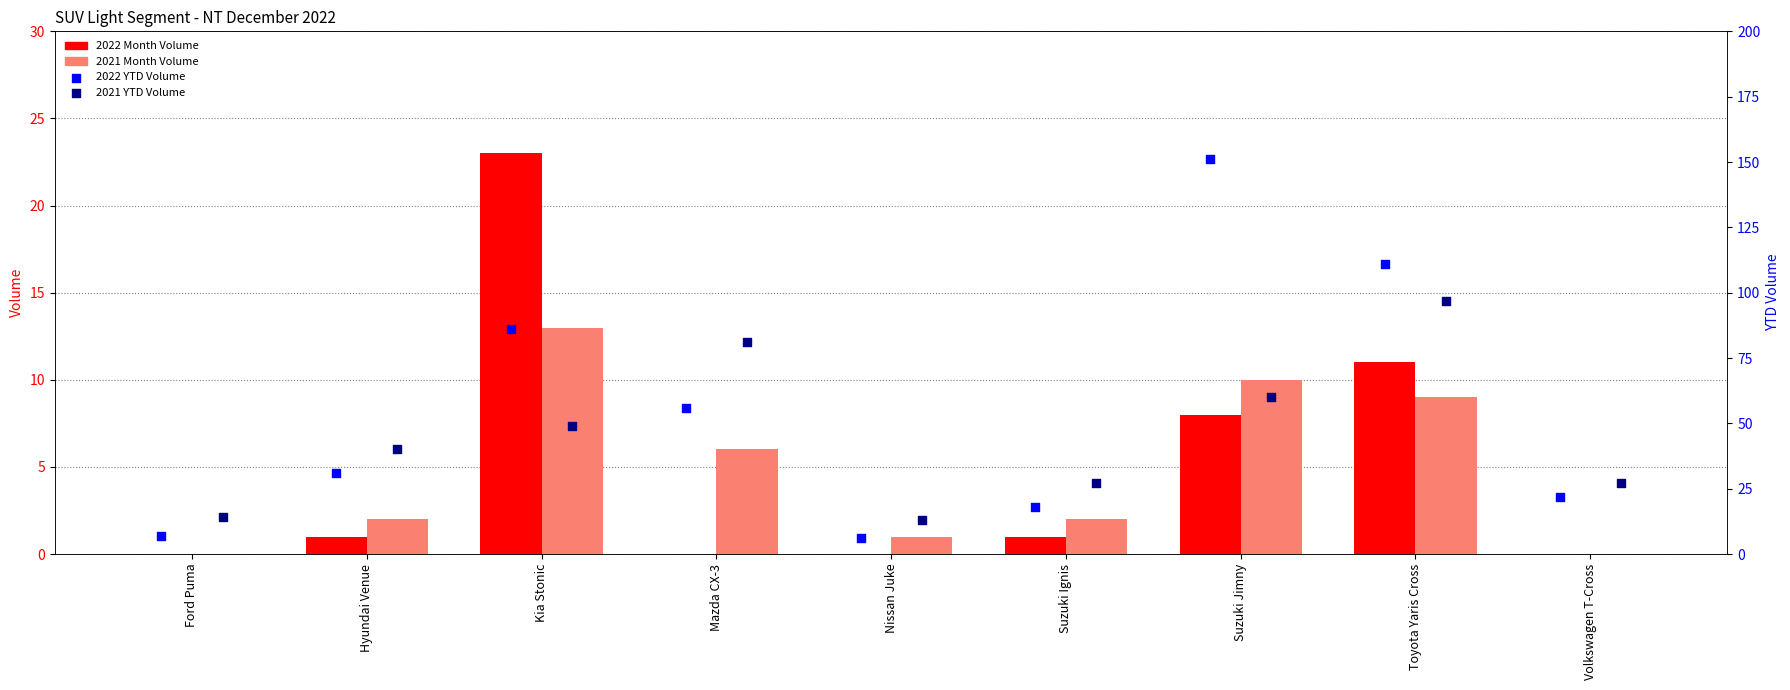

What is the total value across all series at Toyota Yaris Cross?

228